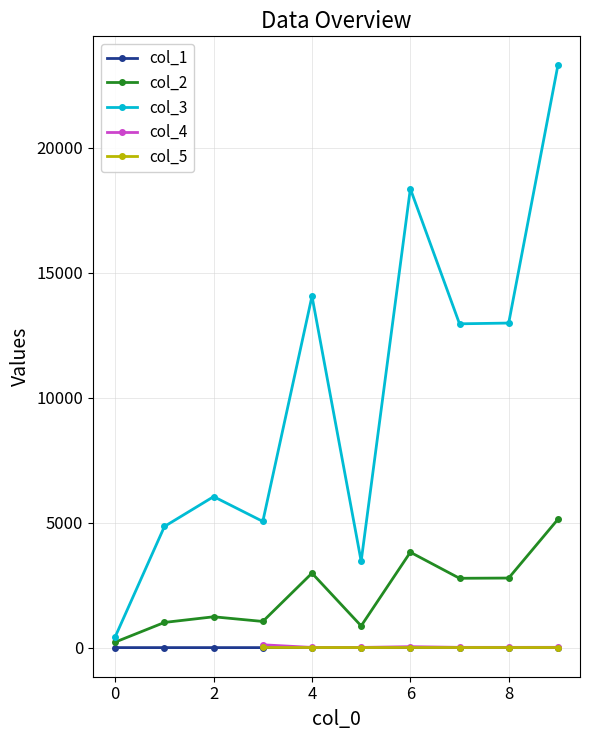

What is the difference between the second highest and minimum values in the col_3 series?

17926.8